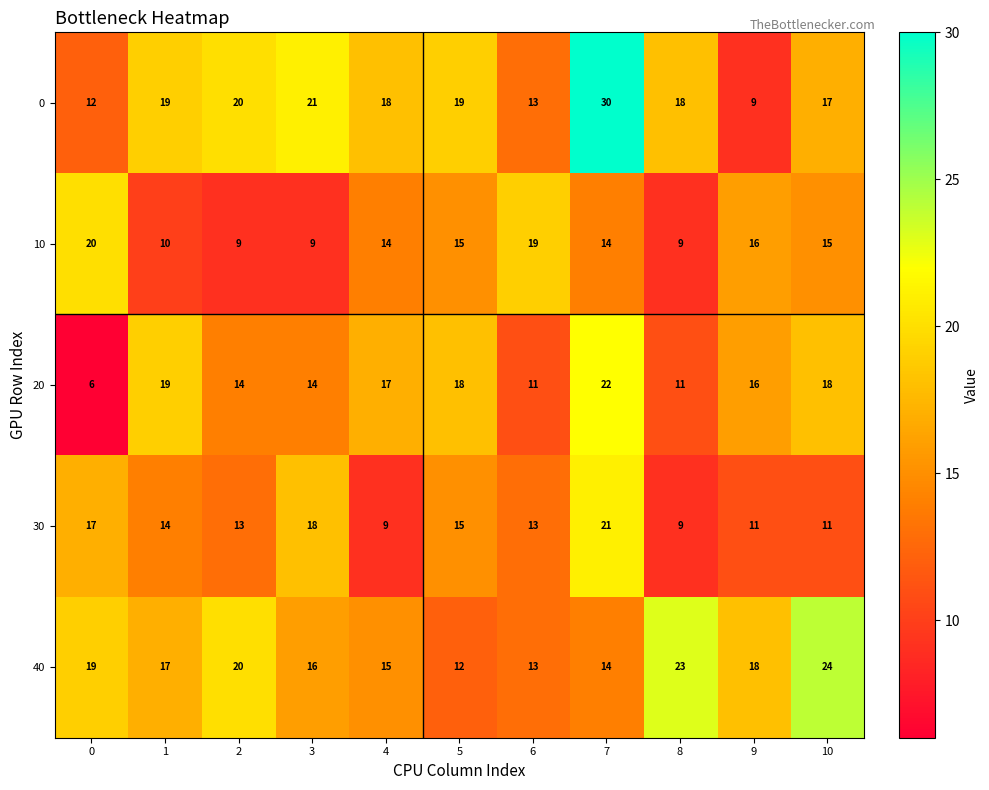

What is the average value of the 30 series?

14